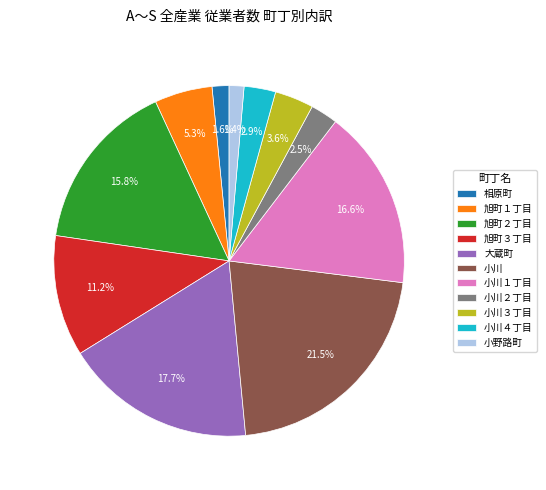

What is the total percentage of 小川 and 小川４丁目?

24.4%